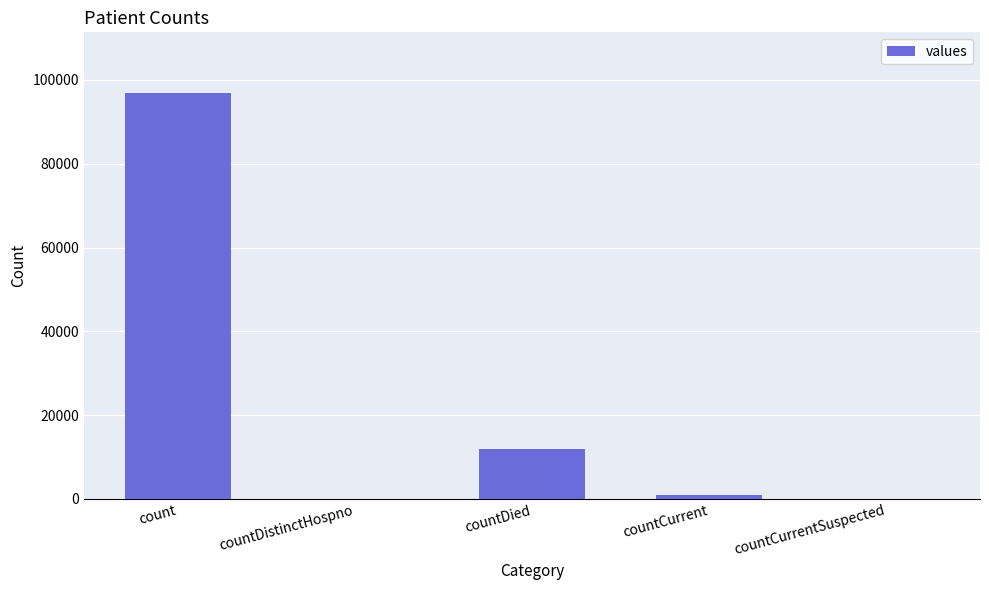

The value at countDistinctHospno is 51173. True or false?

False